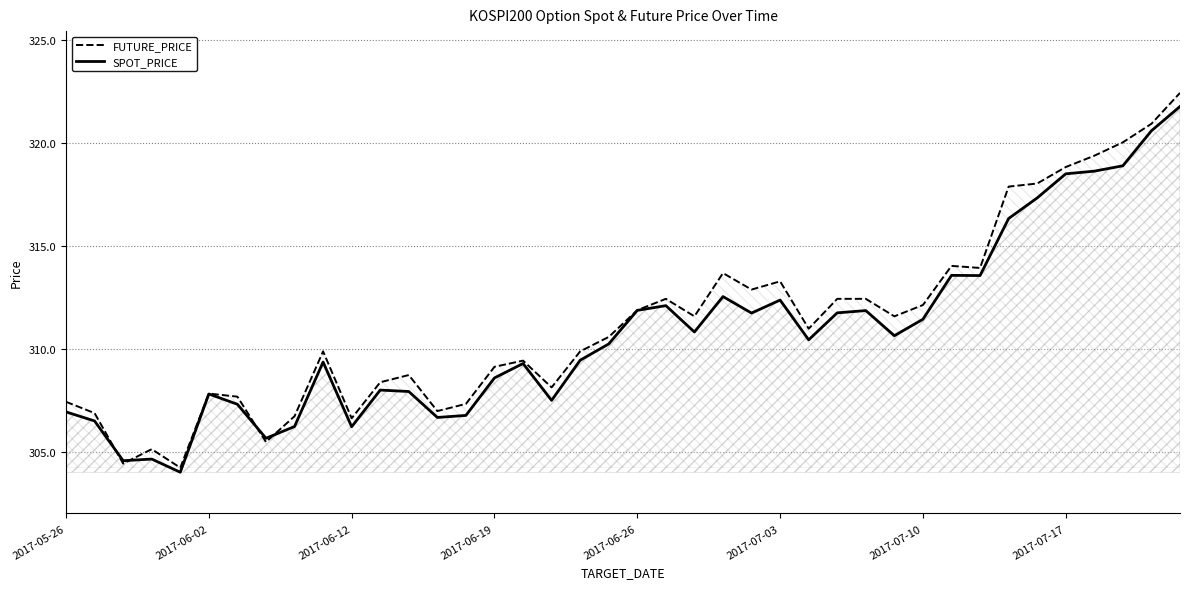

What is the average value of the SPOT_PRICE series?

310.8